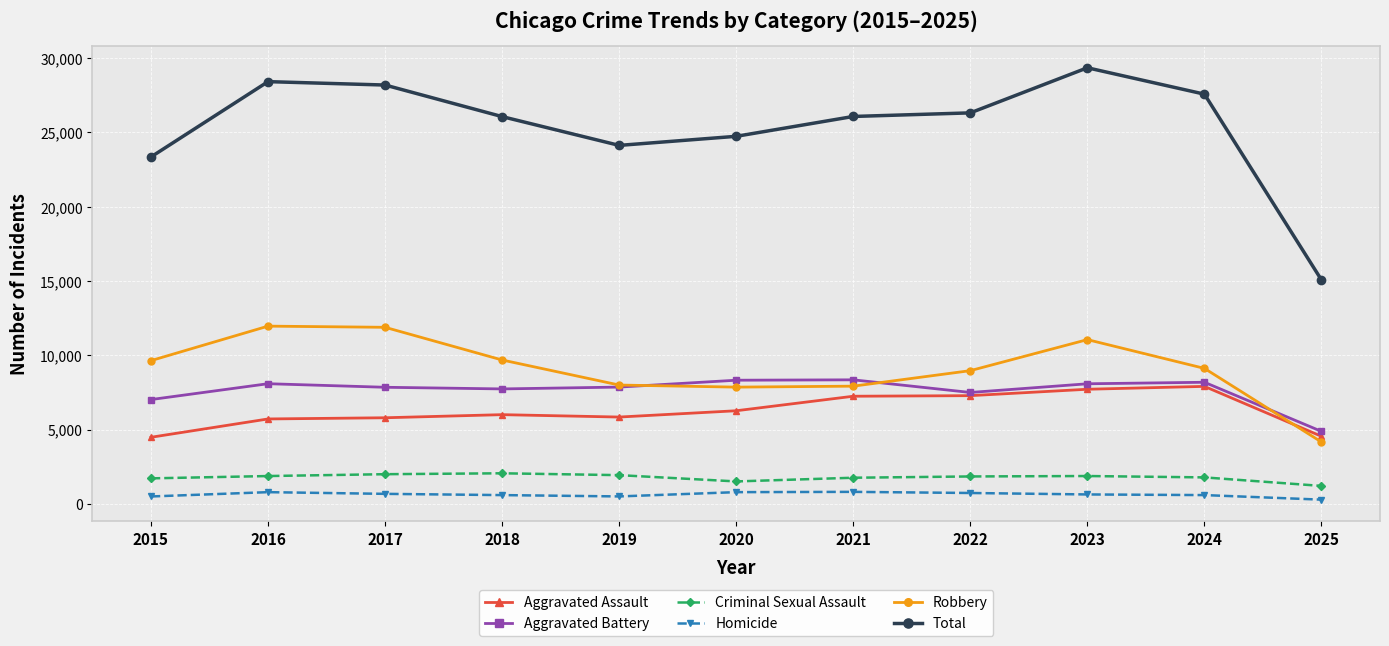

What are all the series names shown in the legend?

Aggravated Assault, Aggravated Battery, Criminal Sexual Assault, Homicide, Robbery, Total